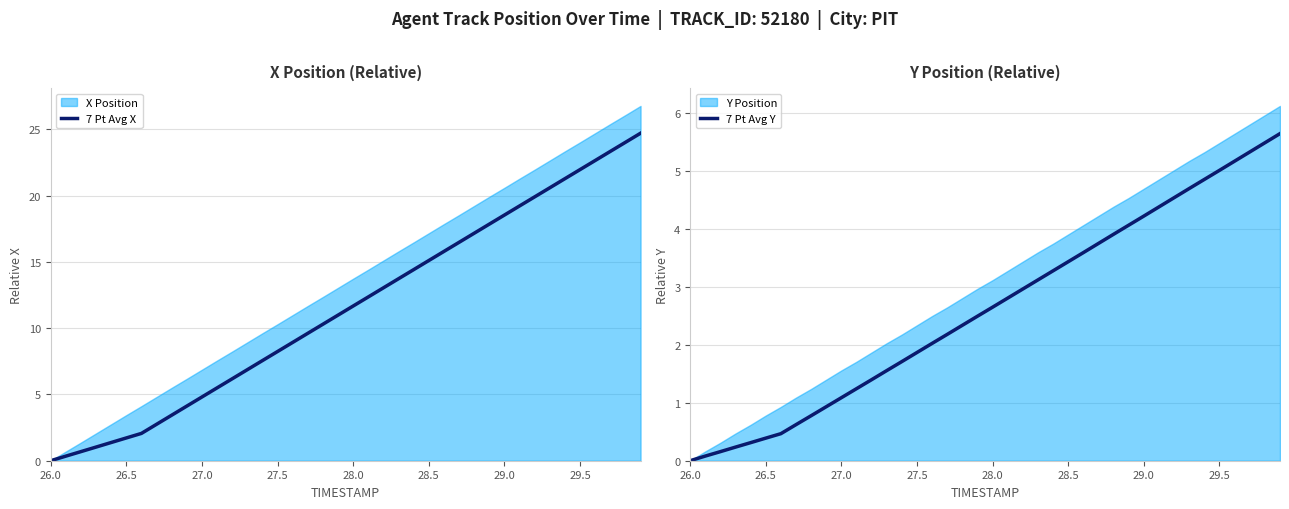

How many values in the 7 Pt Avg Y series exceed 2?

24